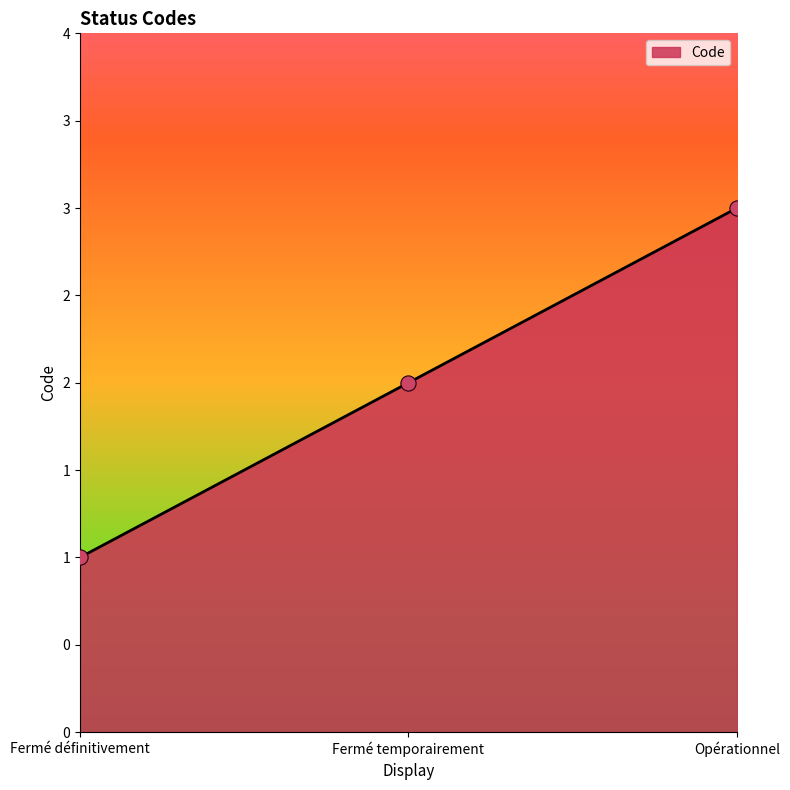

Is this an area chart (filled region under the line)?

Yes